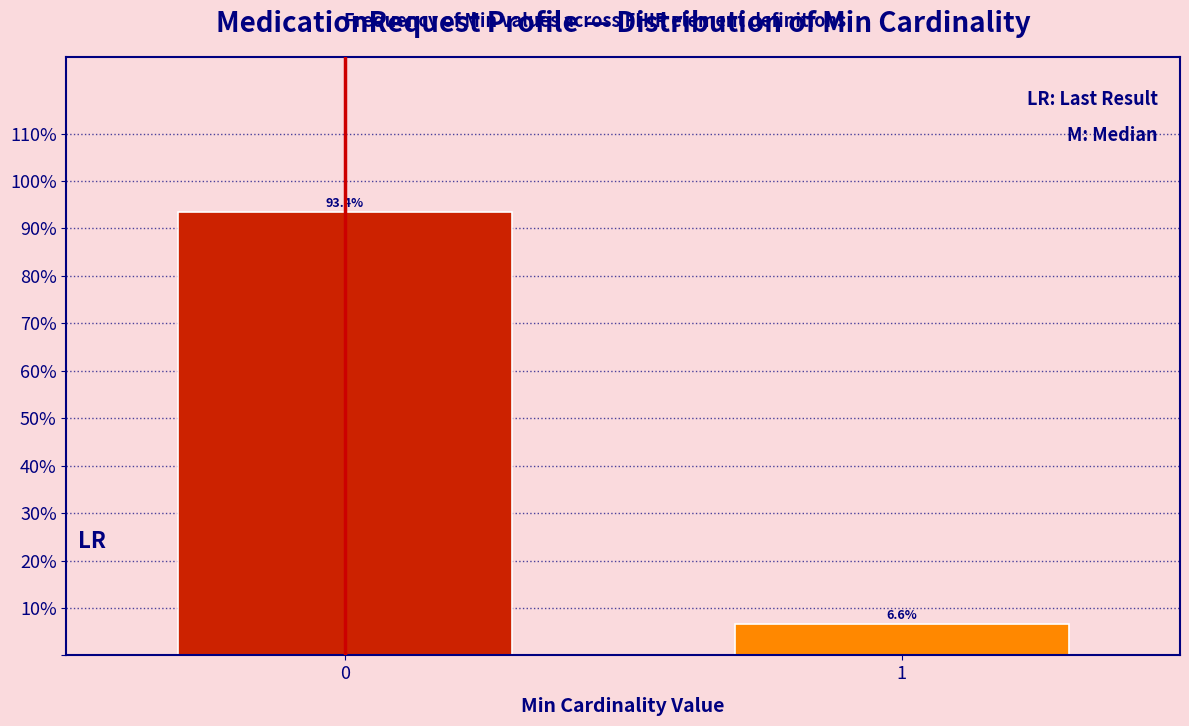

Reading left to right, transcribe all the data shown in this chart.

93.4	6.6